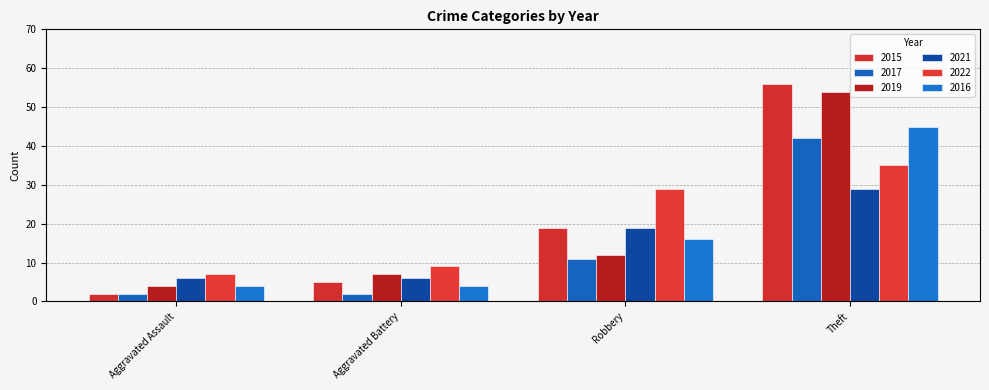

At how many categories does at least one series exceed 38?

1